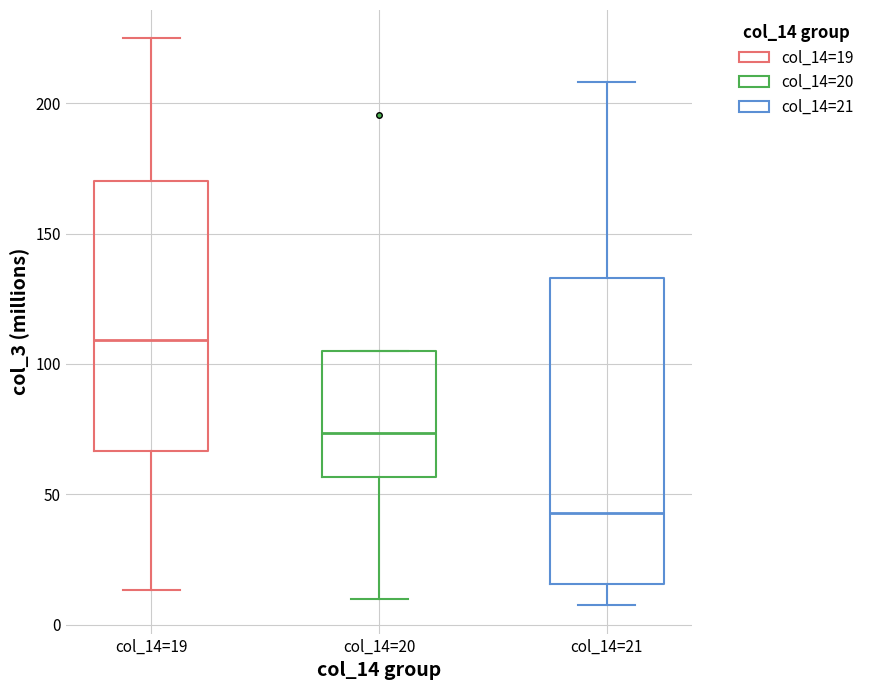

Reading left to right, read every box against the y-axis: the position of its median line, the range the box covers, and the ends of its whiskers. The values are not printed on the chart, so give them approximately, as read against the axis.

col_14=19: median 110, box 65 to 170, whiskers 15 to 225
col_14=20: median 75, box 55 to 105, whiskers 10 to 105
col_14=21: median 45, box 15 to 135, whiskers 5 to 210